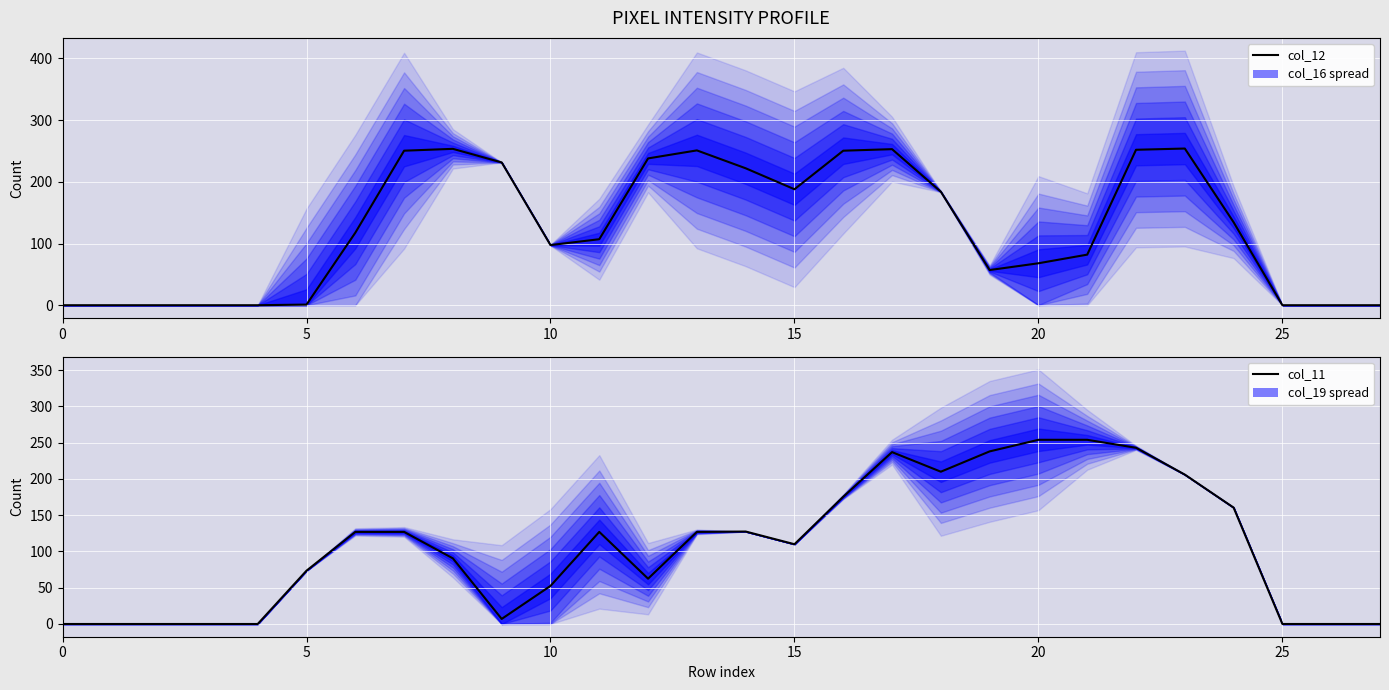

What is the label of the 15th point from the right?

13